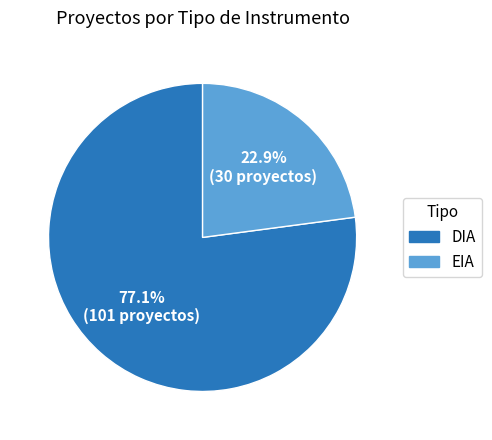

To the nearest percent, what is the difference between the DIA and EIA slice percentages?

54%